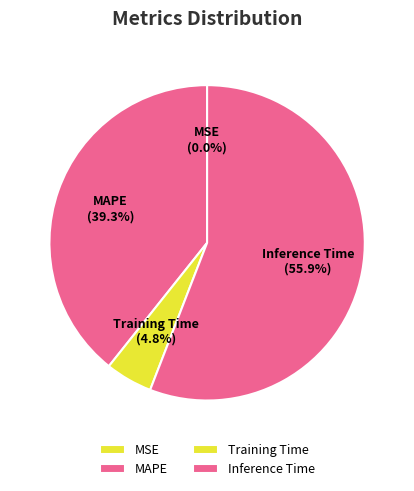

What is the largest slice in the pie chart?

Inference Time